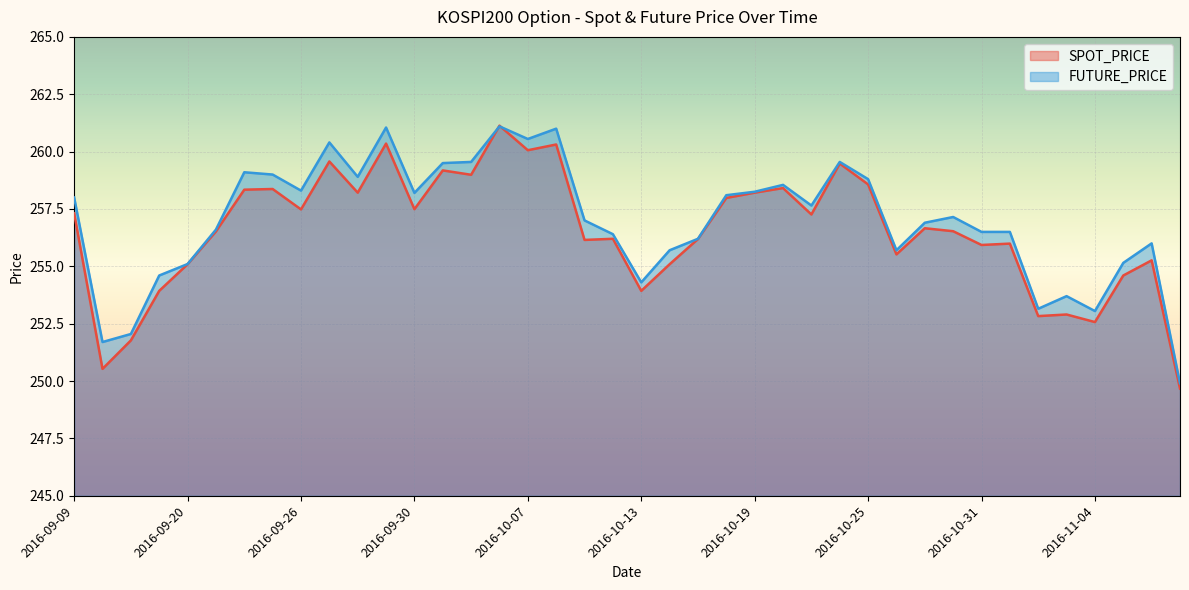

True or false: SPOT_PRICE has more than 2 interior local peaks.

True